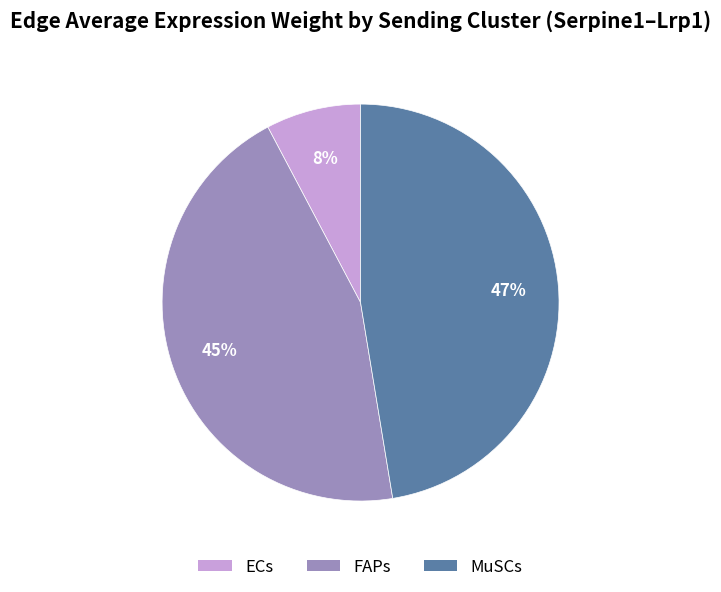

Is there a majority slice in this chart?

No